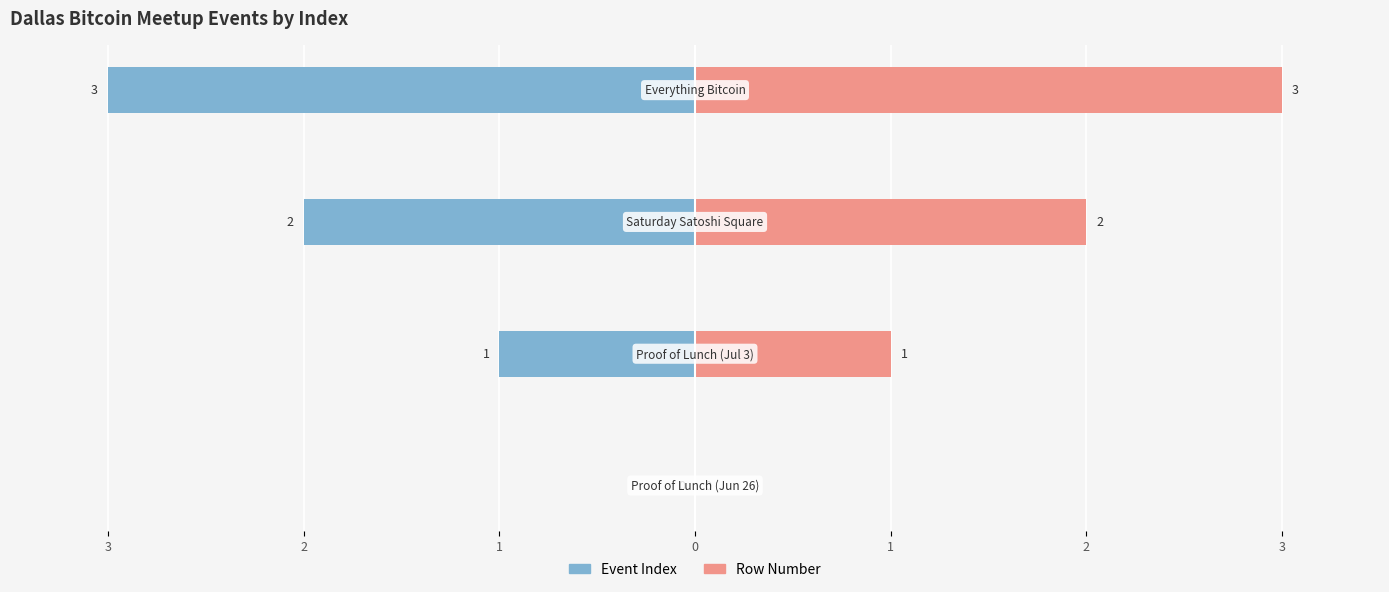

At 1, list the series in order from largest to smallest.

Row Number, Event Index